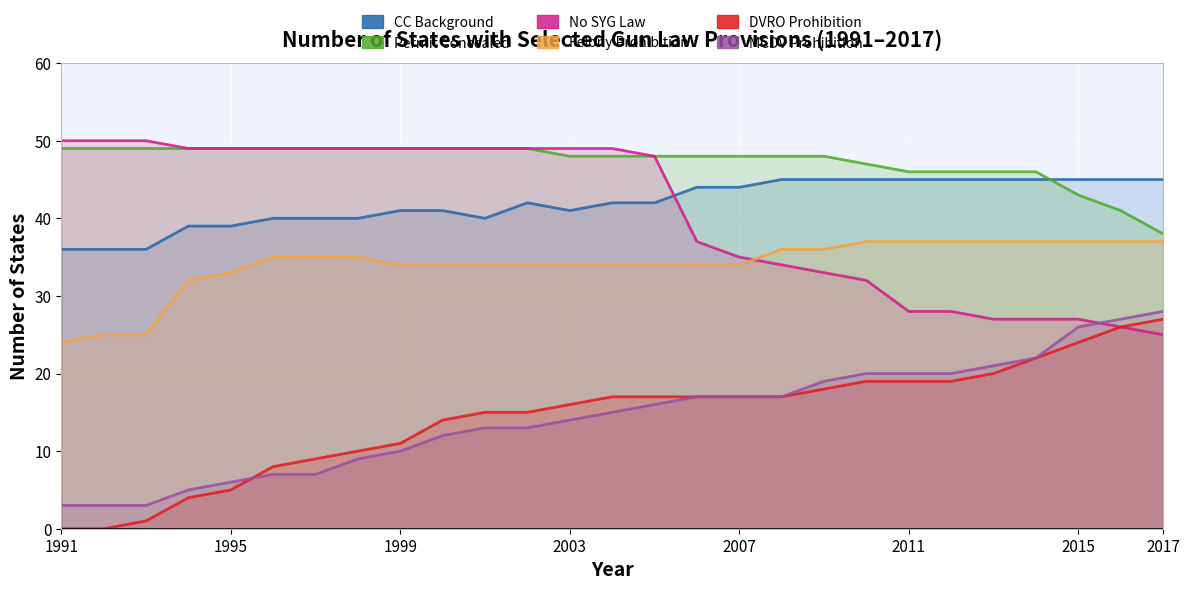

Which series has the widest spread of values?

dvro